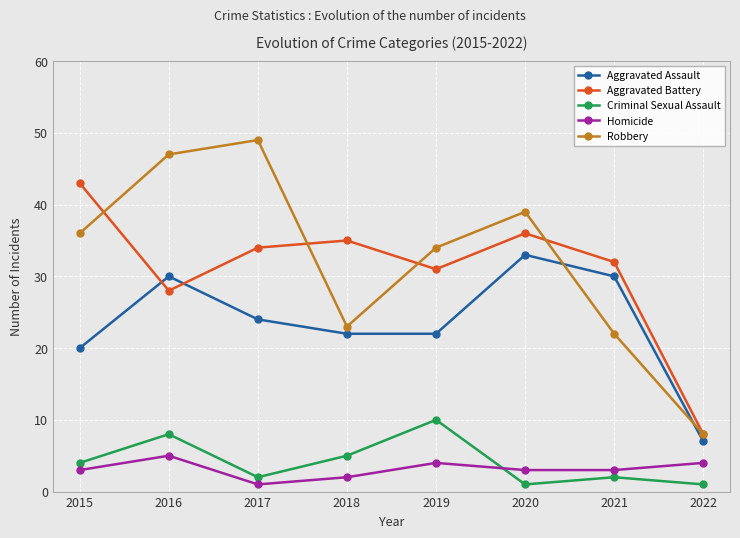

Count the number of categories in the chart.

8